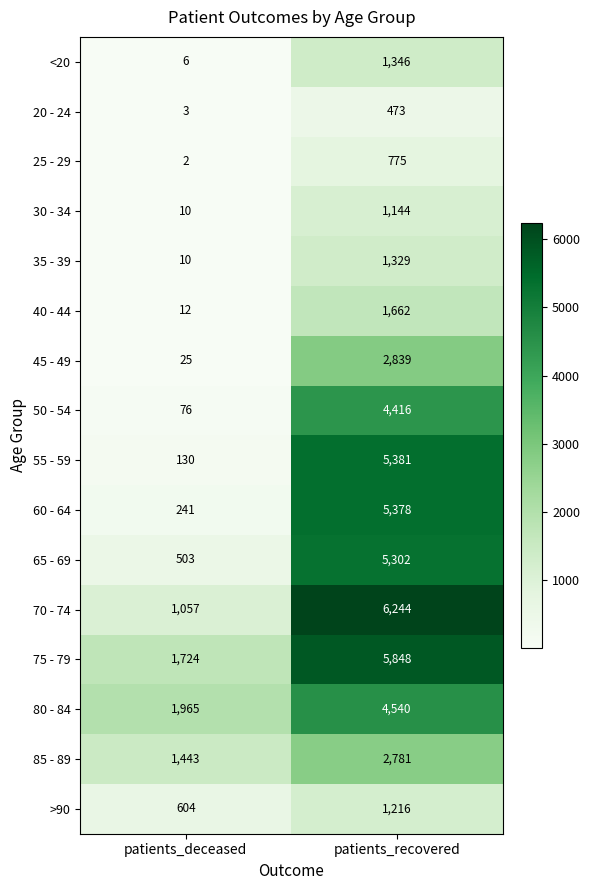

What is the spread (max minus min) of values at patients_deceased?

1963